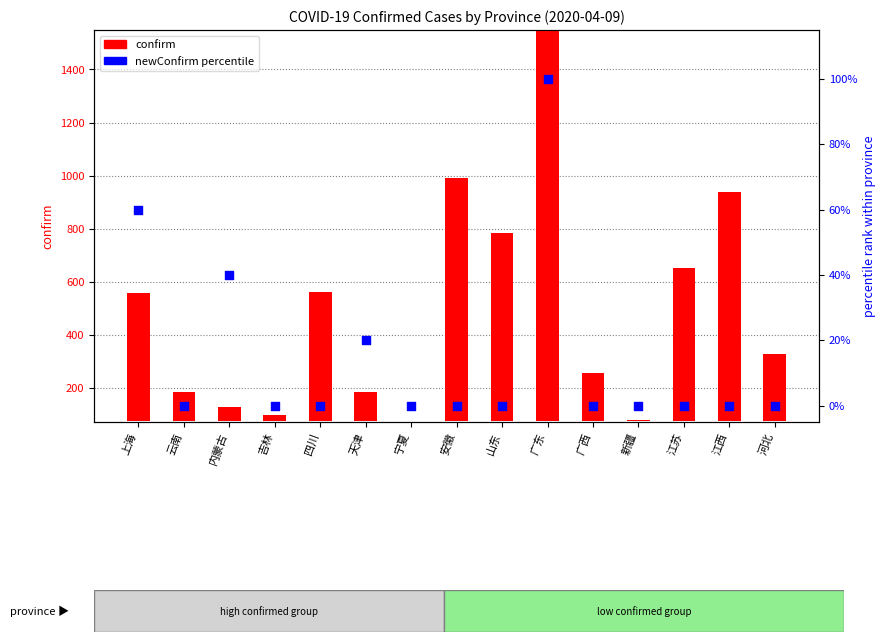

Which series has the largest total across all categories?

confirm